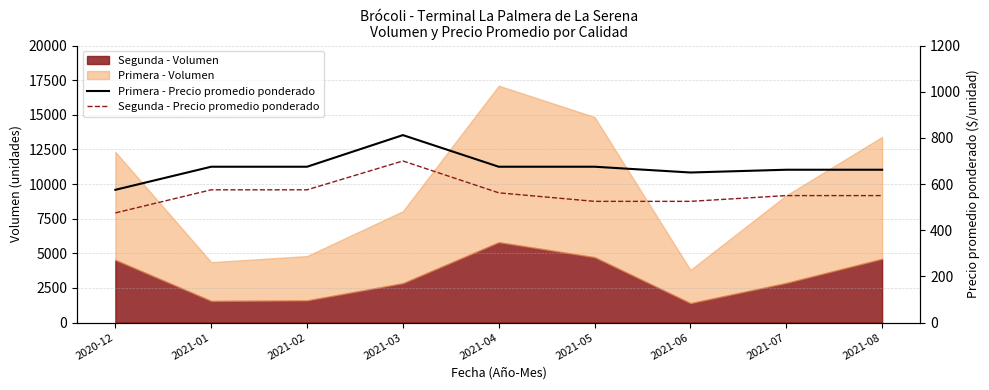

Rank the categories by Segunda - Precio promedio ponderado value from lowest to highest.

2020-12, 2021-05, 2021-06, 2021-07, 2021-08, 2021-04, 2021-01, 2021-02, 2021-03